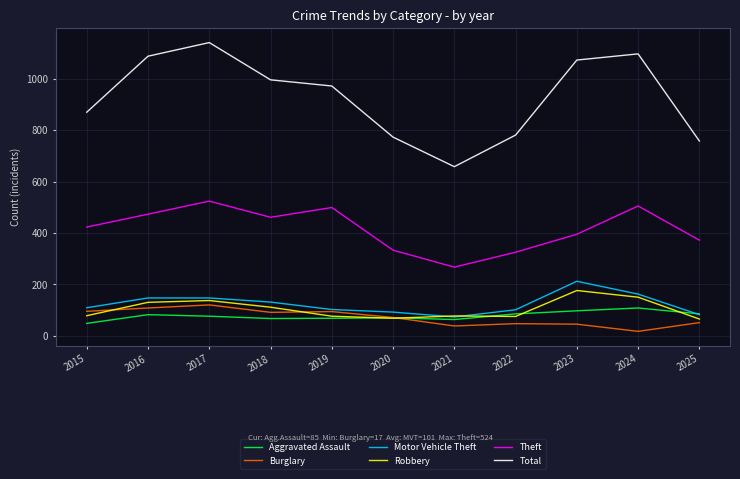

Does the chart display data point markers on the line(s)?

No